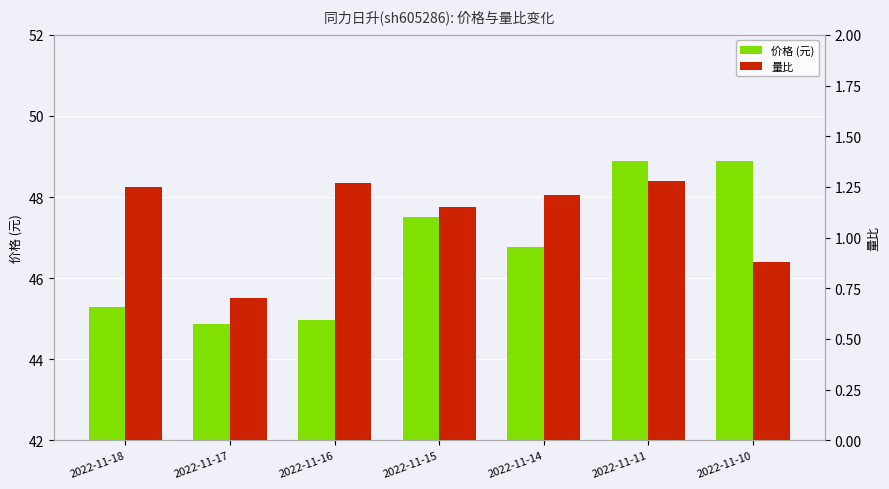

List the series in order of their peak value, highest first.

价格 (元), 量比